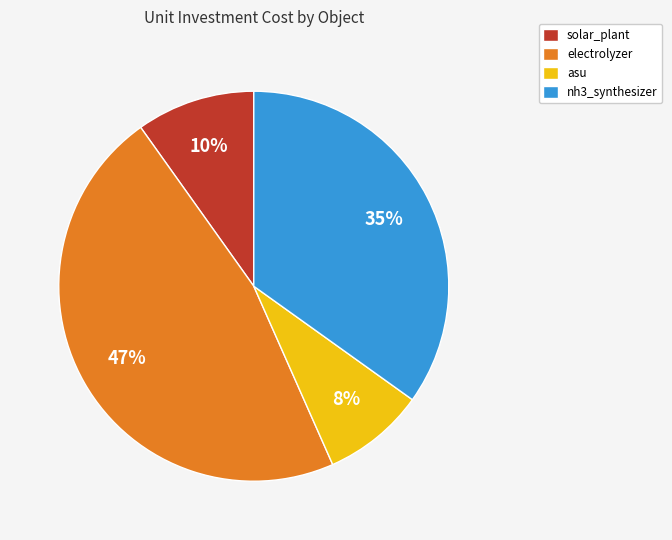

Does any single category account for the majority?

No